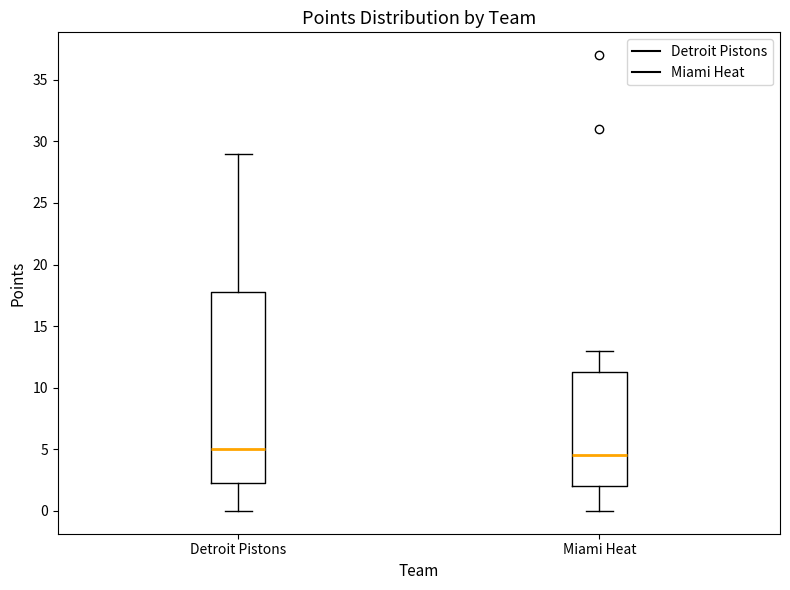

Comparing the boxes themselves (not the whiskers), which one is the tallest?

Detroit Pistons